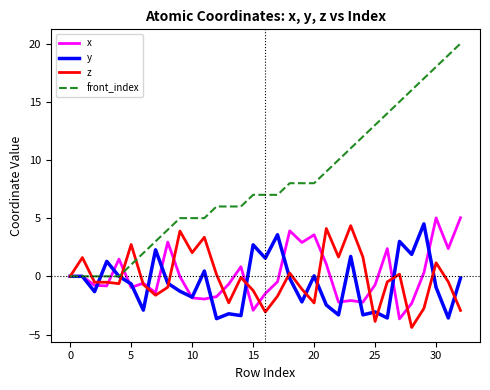

True or false: z has more than 0 interior local peaks.

True